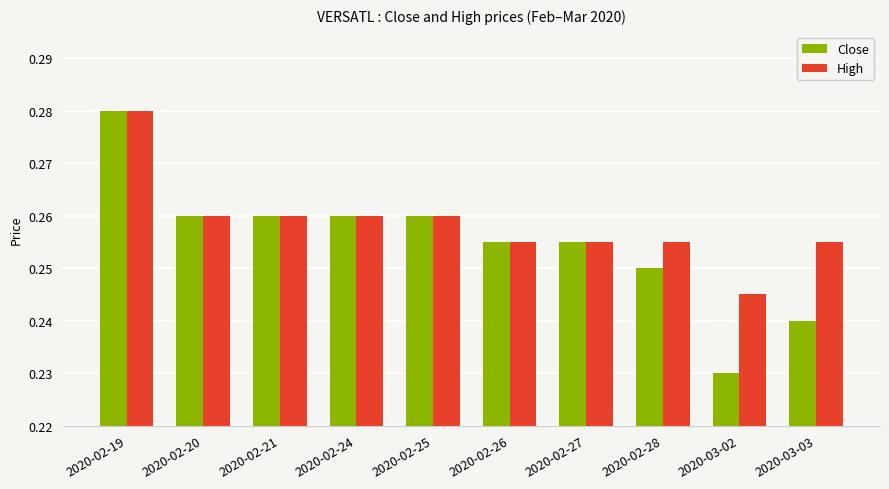

Where is High nearest to the value 0?

2020-03-02